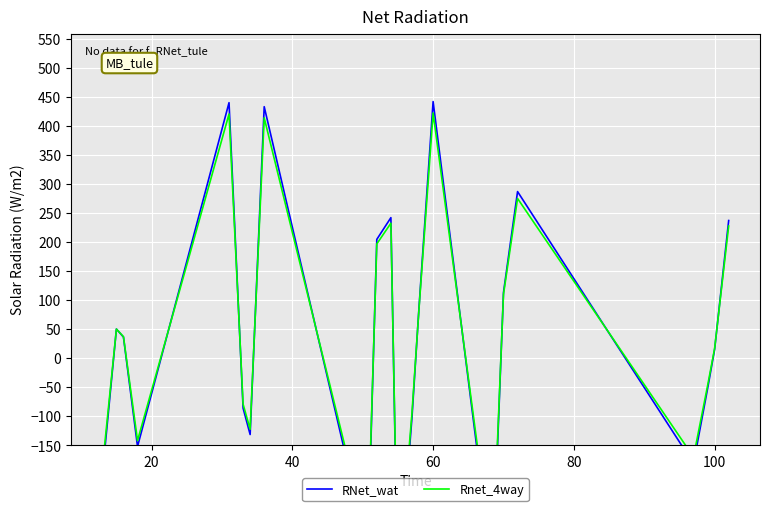

What is the sum of all Rnet_4way values?

655.5